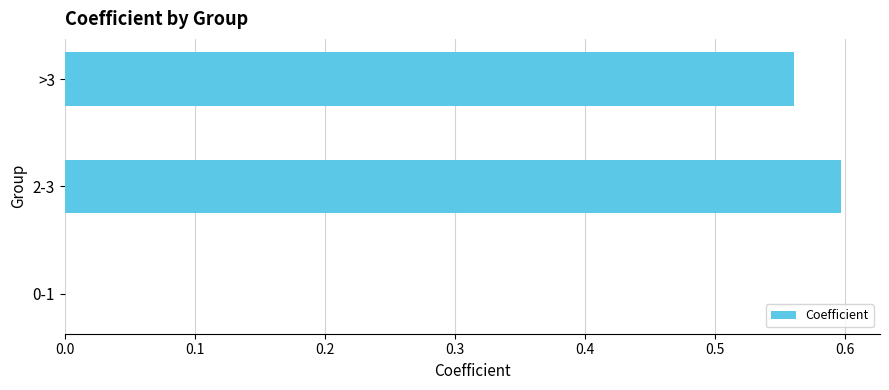

What is the sum of all values?

1.2